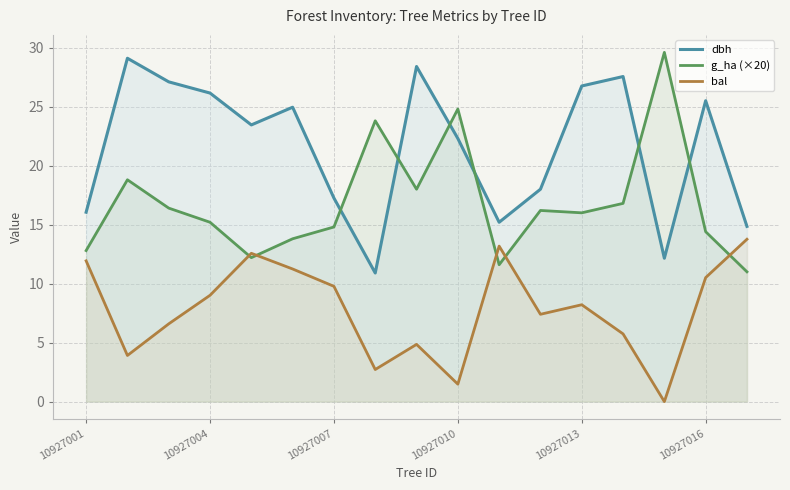

Which series ends up on top after the final intersection of bal and g_ha (×20)?

bal